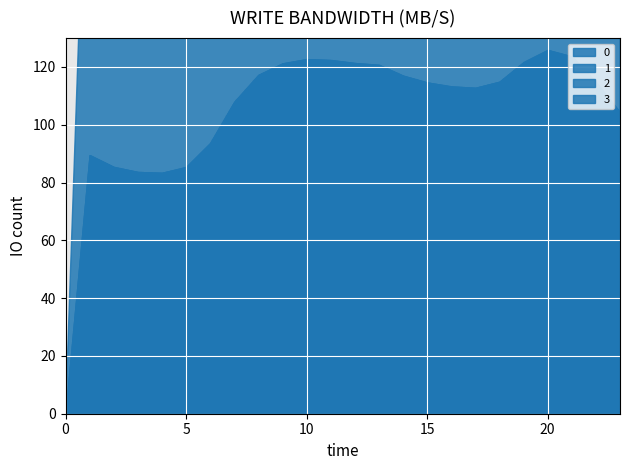

How many data points in 0 are above 307?

13